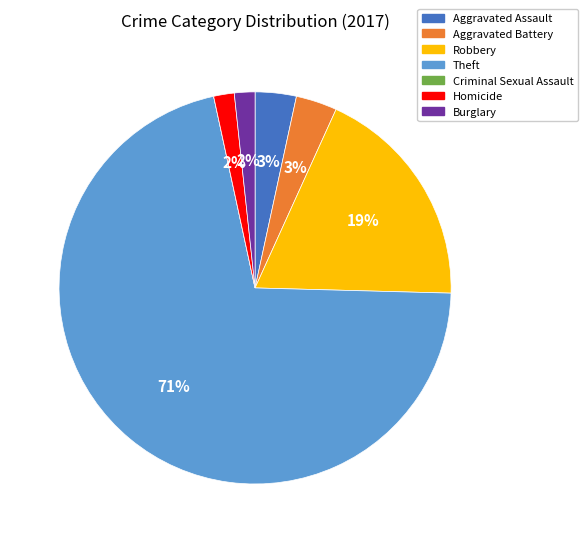

What percentage is the Burglary slice, to the nearest percent?

2%